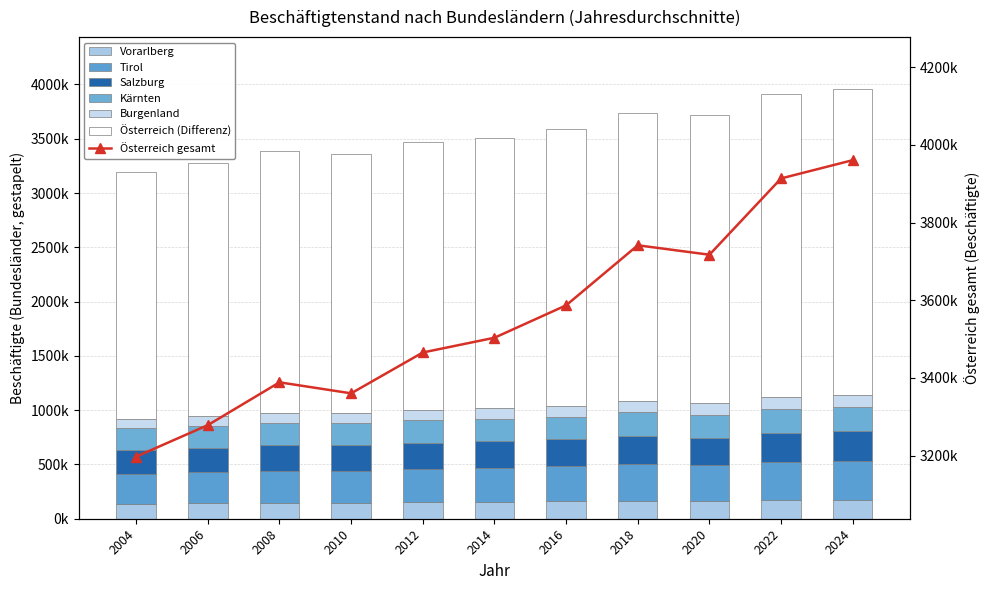

What is the greatest value displayed?

3960673